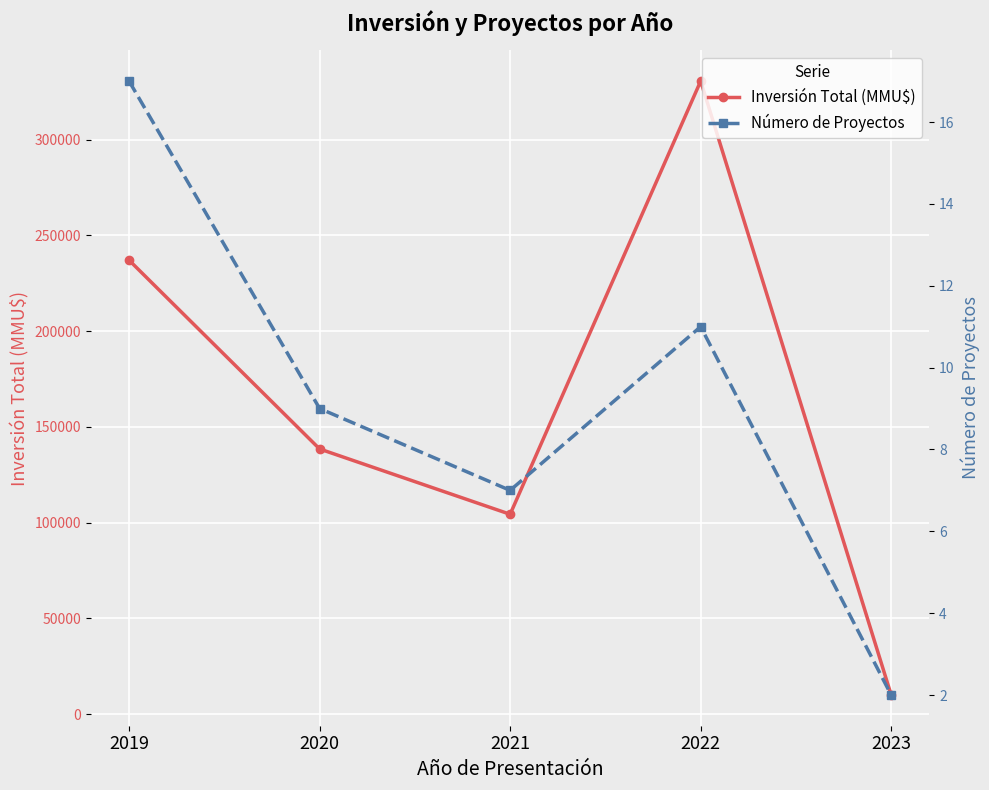

What is the total value across all series at 2022?

330651